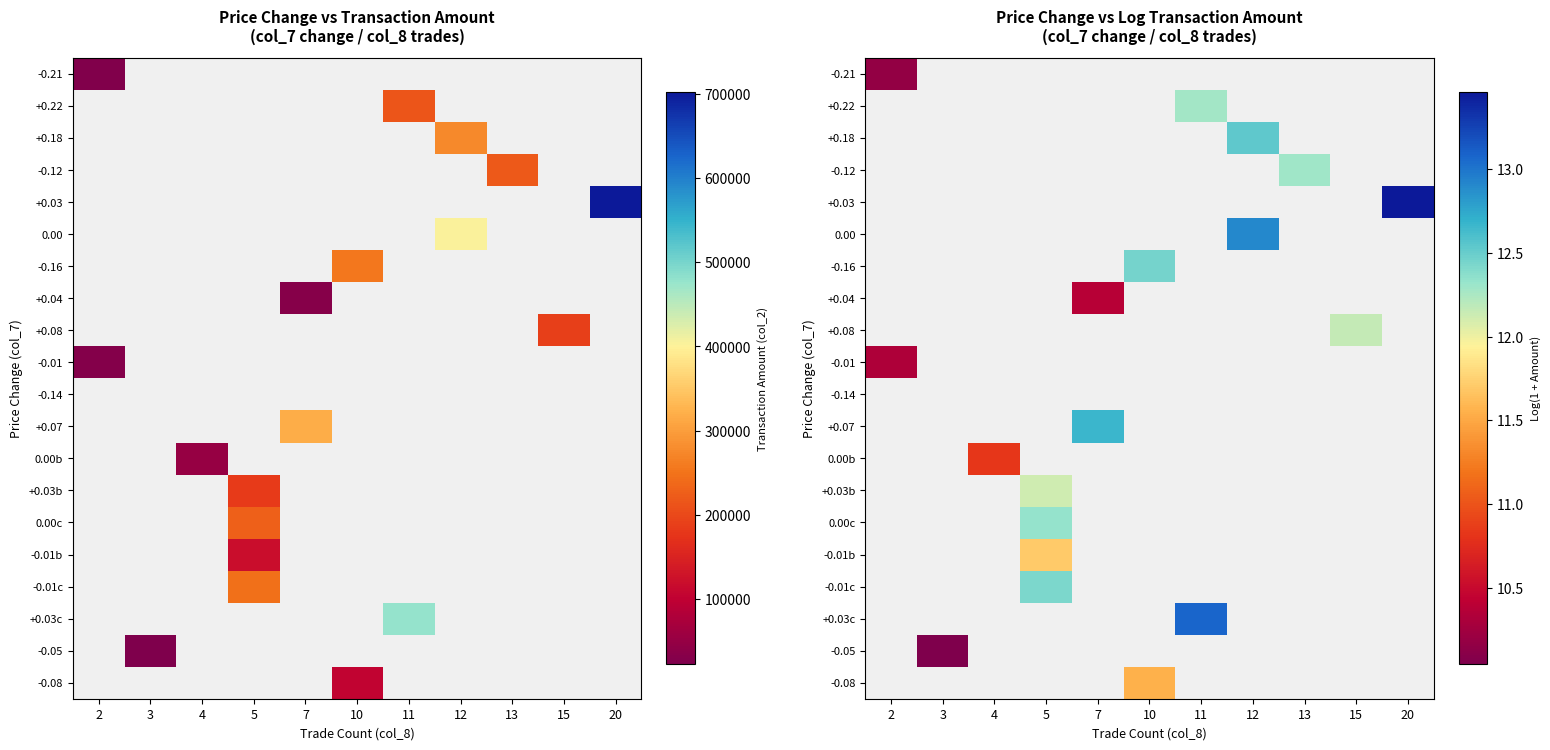

At 13, list the series in order from smallest to largest.

-0.21, +0.22, +0.18, -0.12, +0.03, 0.00, -0.16, +0.04, +0.08, -0.01, -0.14, +0.07, 0.00b, +0.03b, 0.00c, -0.01b, -0.01c, +0.03c, -0.05, -0.08